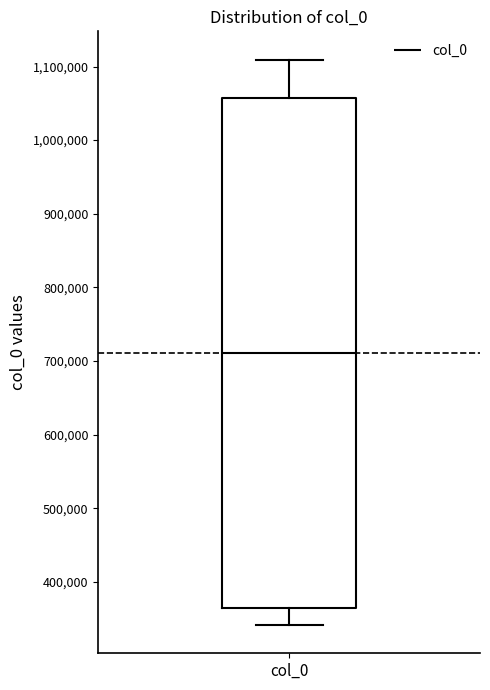

Transcribe this box plot: give where the median line is, the range the box spans, and where the two whiskers end, as read against the y-axis. The values are not printed on the chart, so give them approximately, as read against the axis.

median 710000, box 360000 to 1060000, whiskers 340000 to 1110000